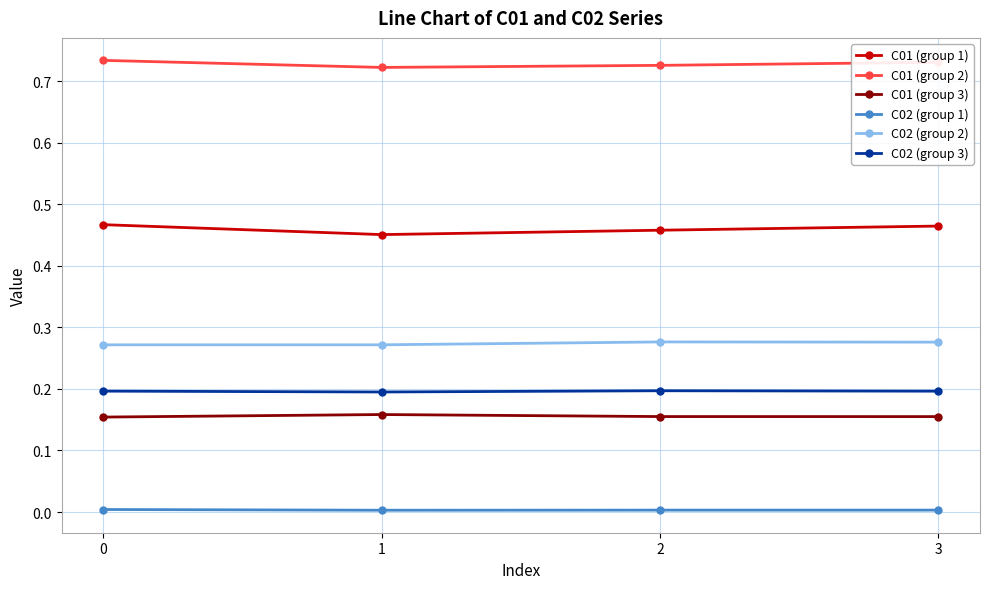

The value of C01 (group 3) at 0 is 0.2. True or false?

True